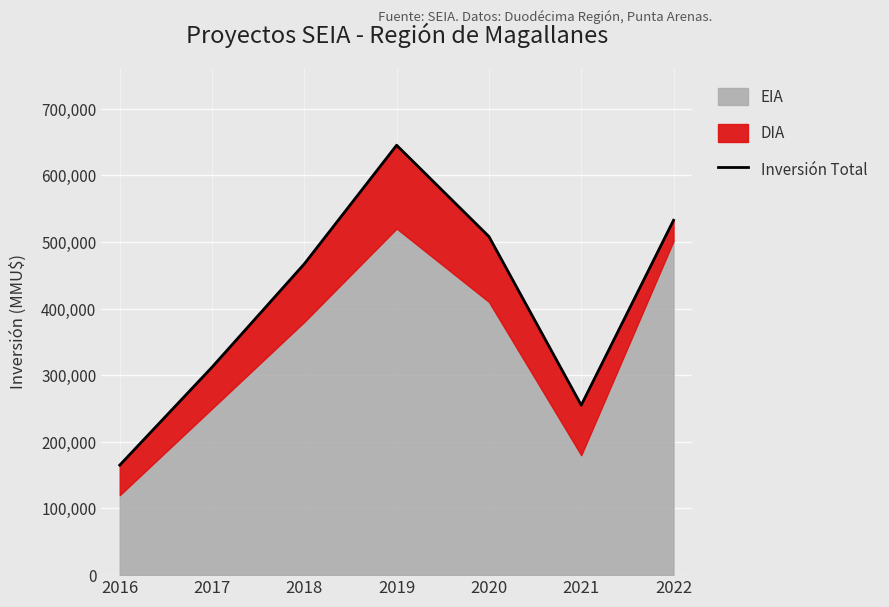

How many lines are shown in the chart?

1